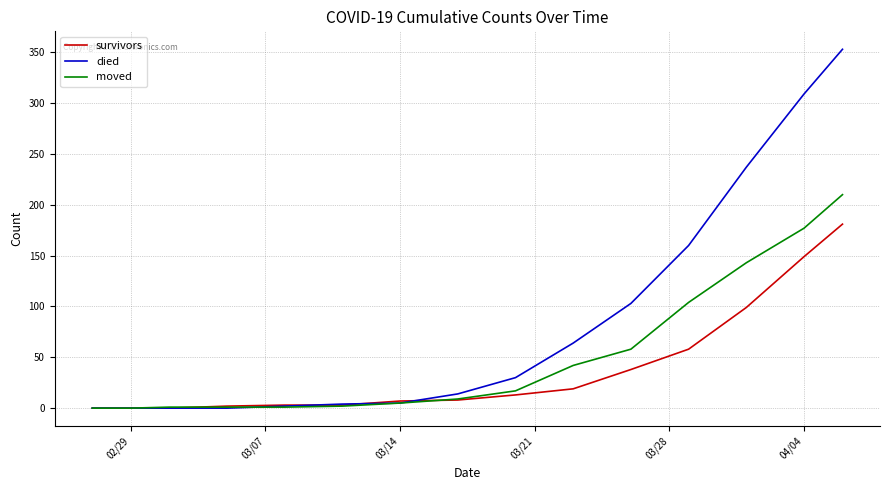

List the series in order of their peak value, highest first.

died, moved, survivors